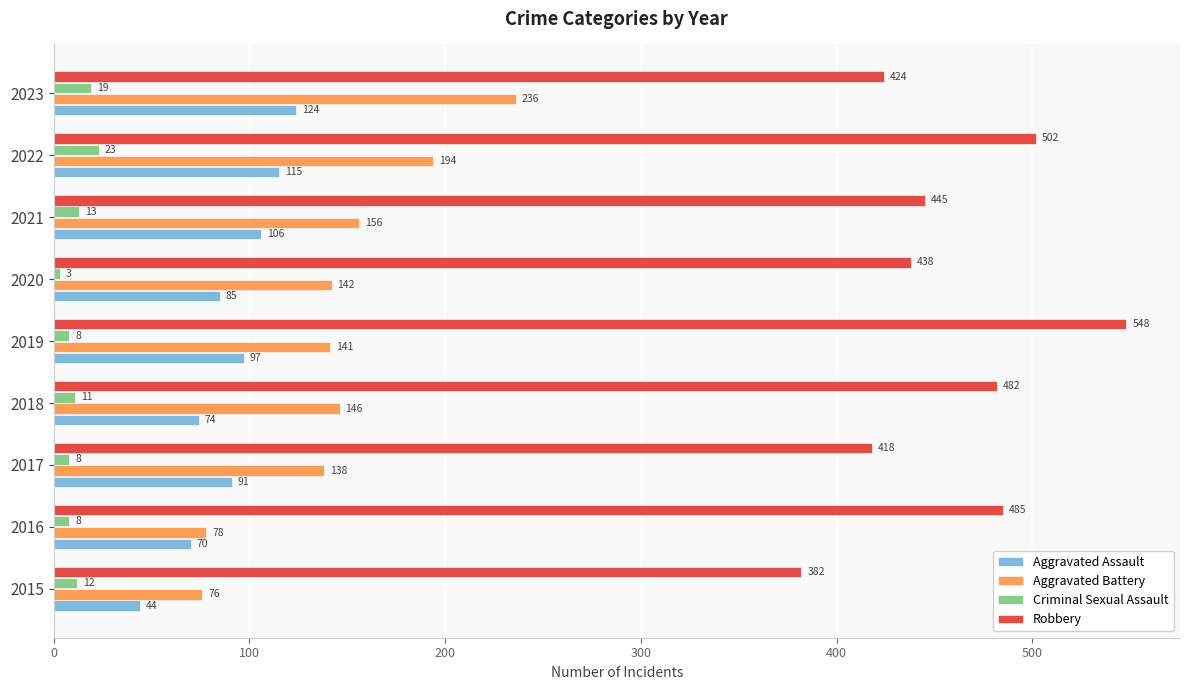

List the series in order of their peak value, lowest first.

Criminal Sexual Assault, Aggravated Assault, Aggravated Battery, Robbery